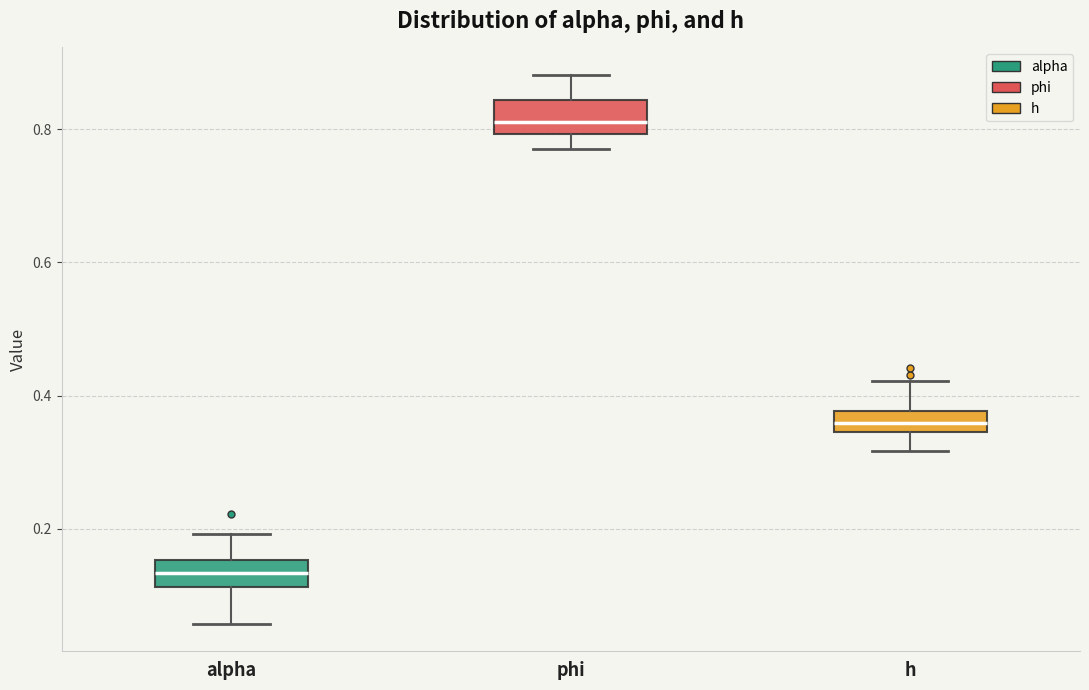

Which box's median line is the lowest?

alpha